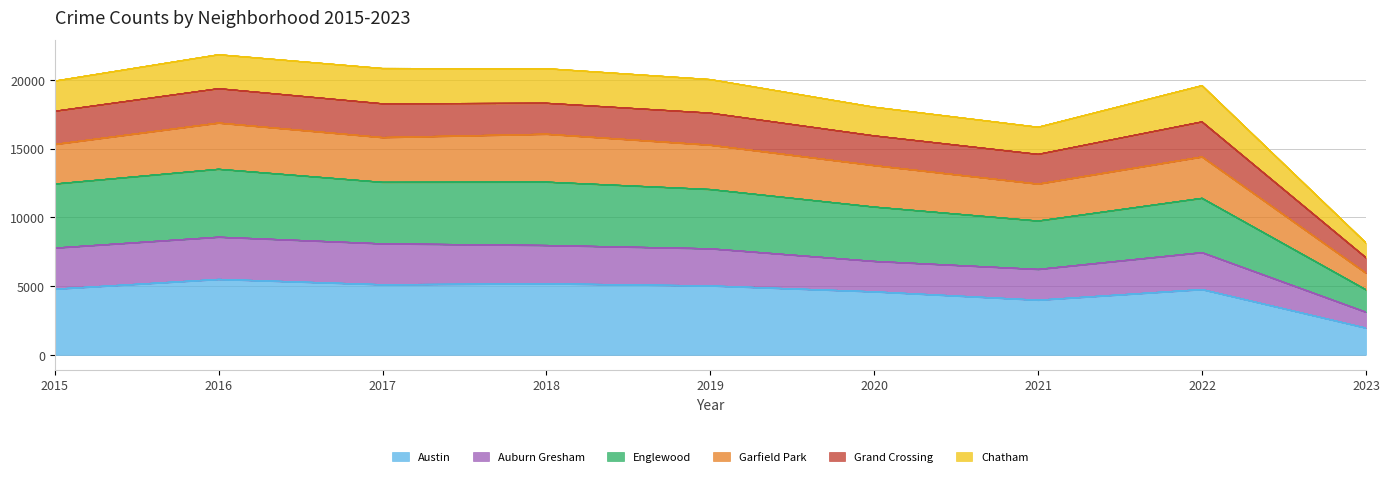

What is the highest value of the Austin series?

5481